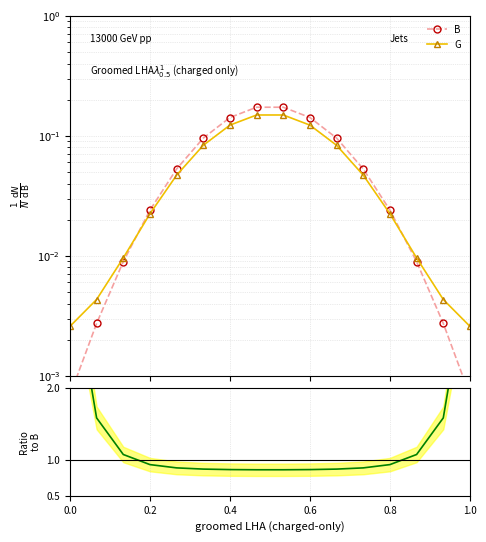

Reading left to right, what are all the values shown in this chart?

B: 0.0	0.0	0.0	0.0	0.1	0.1	0.1	0.2	0.2	0.1	0.1	0.1	0.0	0.0	0.0	0.0
G: 0.0	0.0	0.0	0.0	0.0	0.1	0.1	0.1	0.1	0.1	0.1	0.0	0.0	0.0	0.0	0.0
G ratio: 3.8	1.6	1.1	0.9	0.9	0.9	0.9	0.9	0.9	0.9	0.9	0.9	0.9	1.1	1.6	3.8